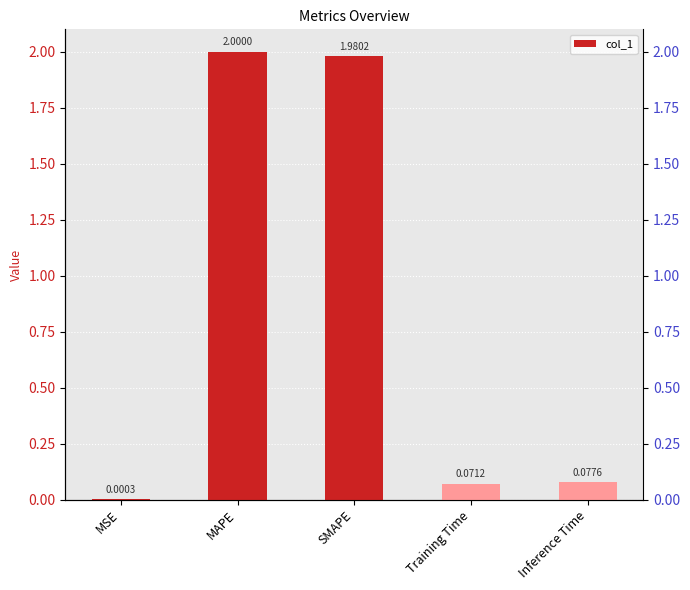

Is it true that the value at Inference Time is 0.1?

True